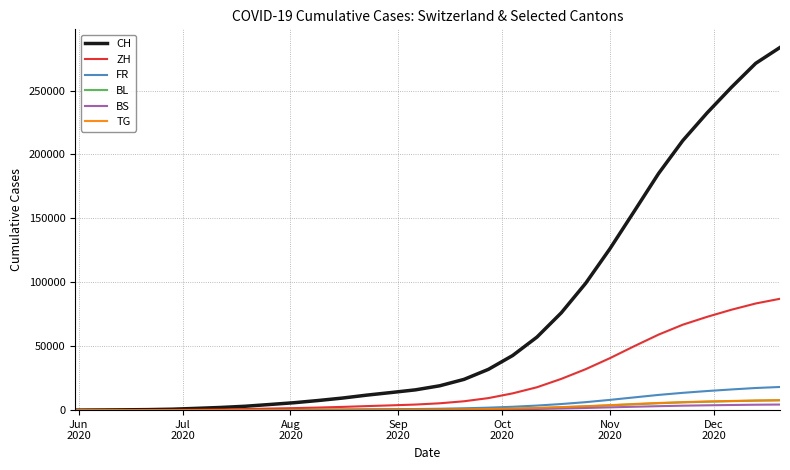

Which series has the widest spread of values?

CH